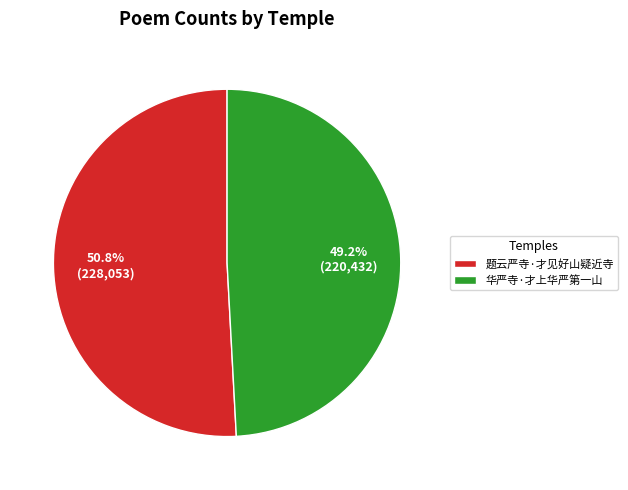

What is the ratio of the value at 华严寺·才上华严第一山 to the value at 题云严寺·才见好山疑近寺?

1.0